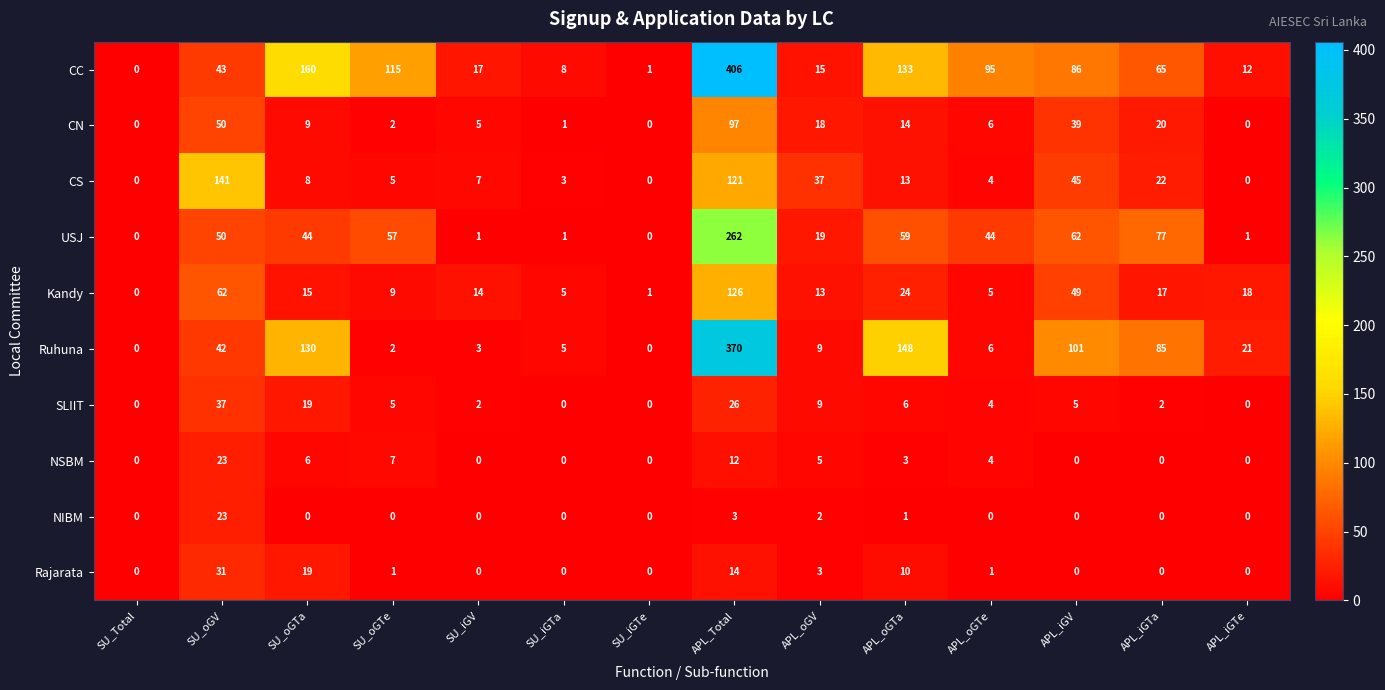

At which category is the sum across all series the highest?

APL_Total